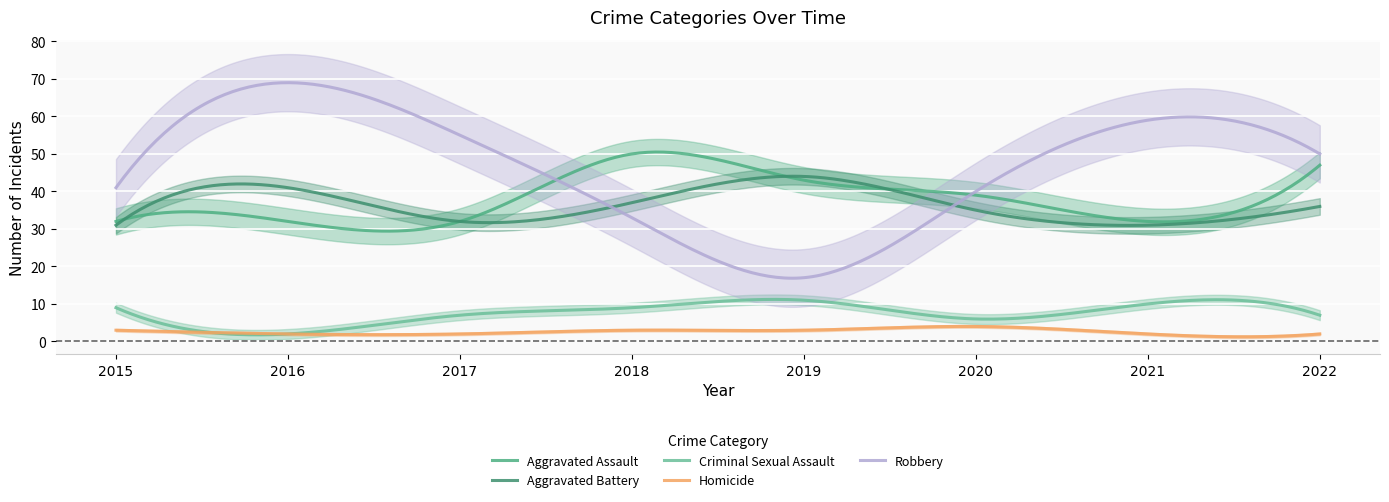

How many Criminal Sexual Assault values are between 7 and 10?

5